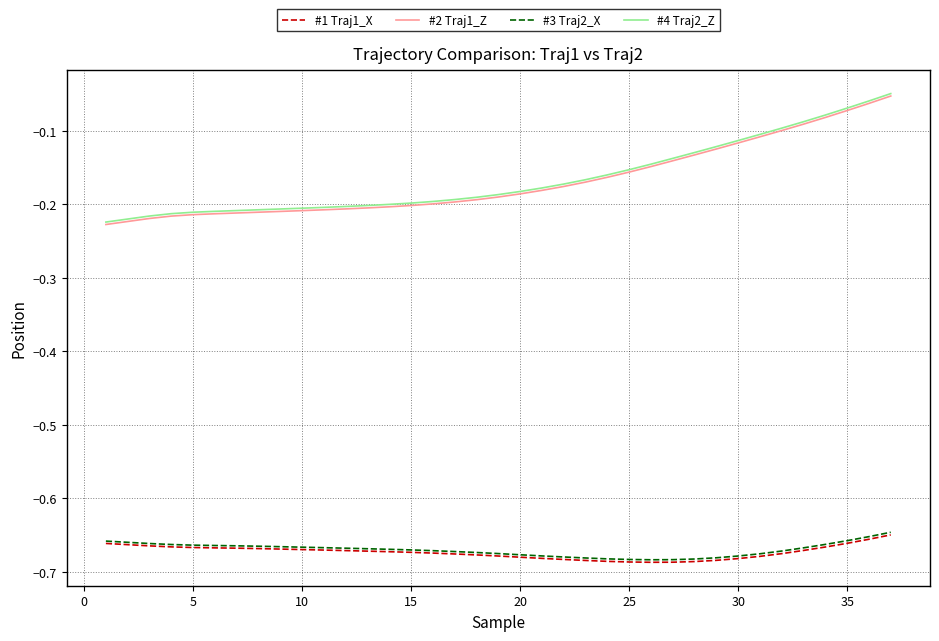

True or false: #3 Traj2_X and #2 Traj1_Z intersect in this chart.

False